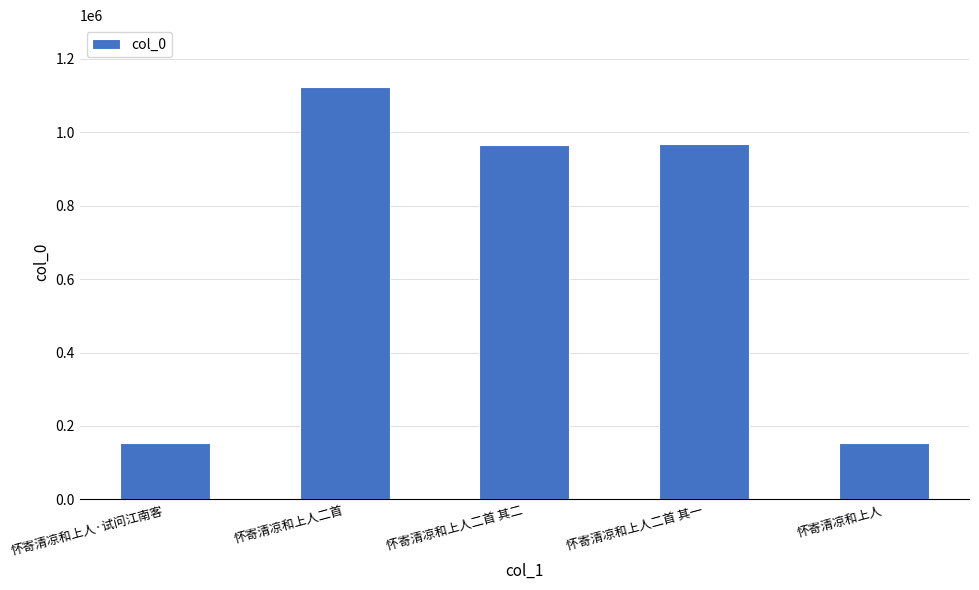

Are the bars horizontal?

No